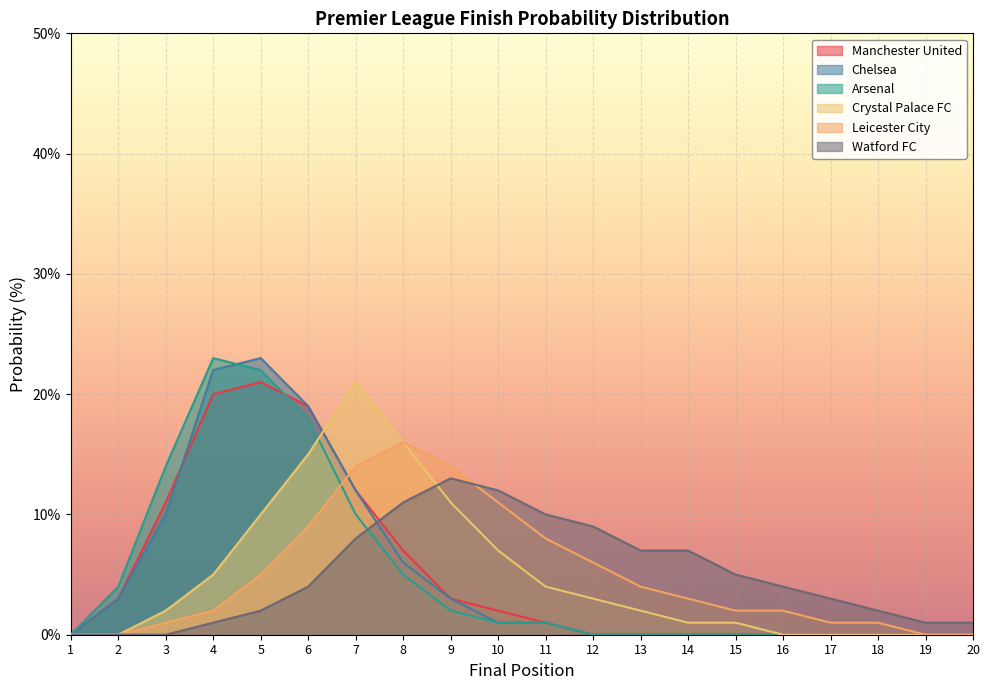

True or false: Watford FC has a value of 3 at 5.

False